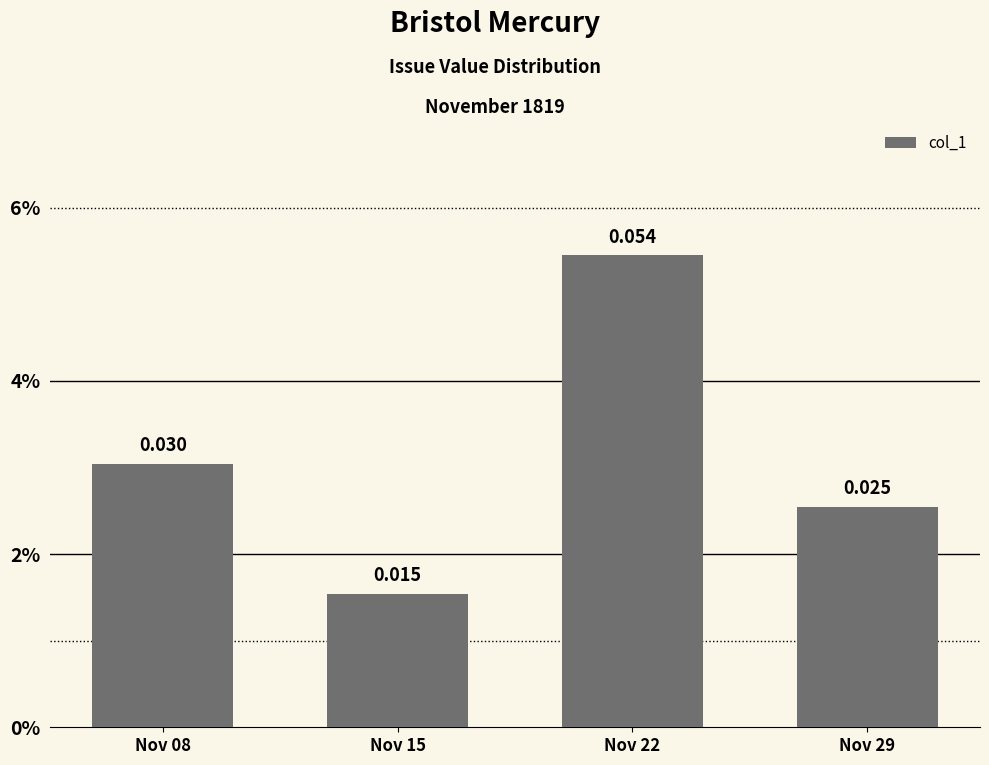

Reading left to right, what are all the values shown in this chart?

0.0	0.0	0.1	0.0